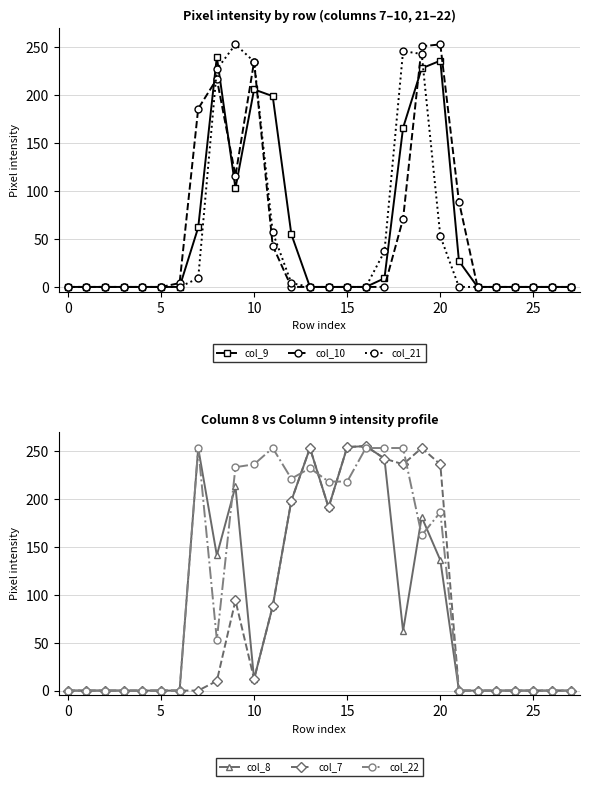

What is the label of the 13th point from the right?

15